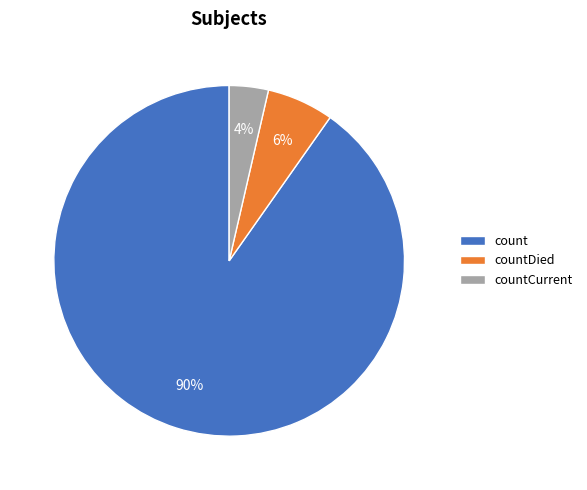

Is the sum of countDied and count greater than half?

Yes